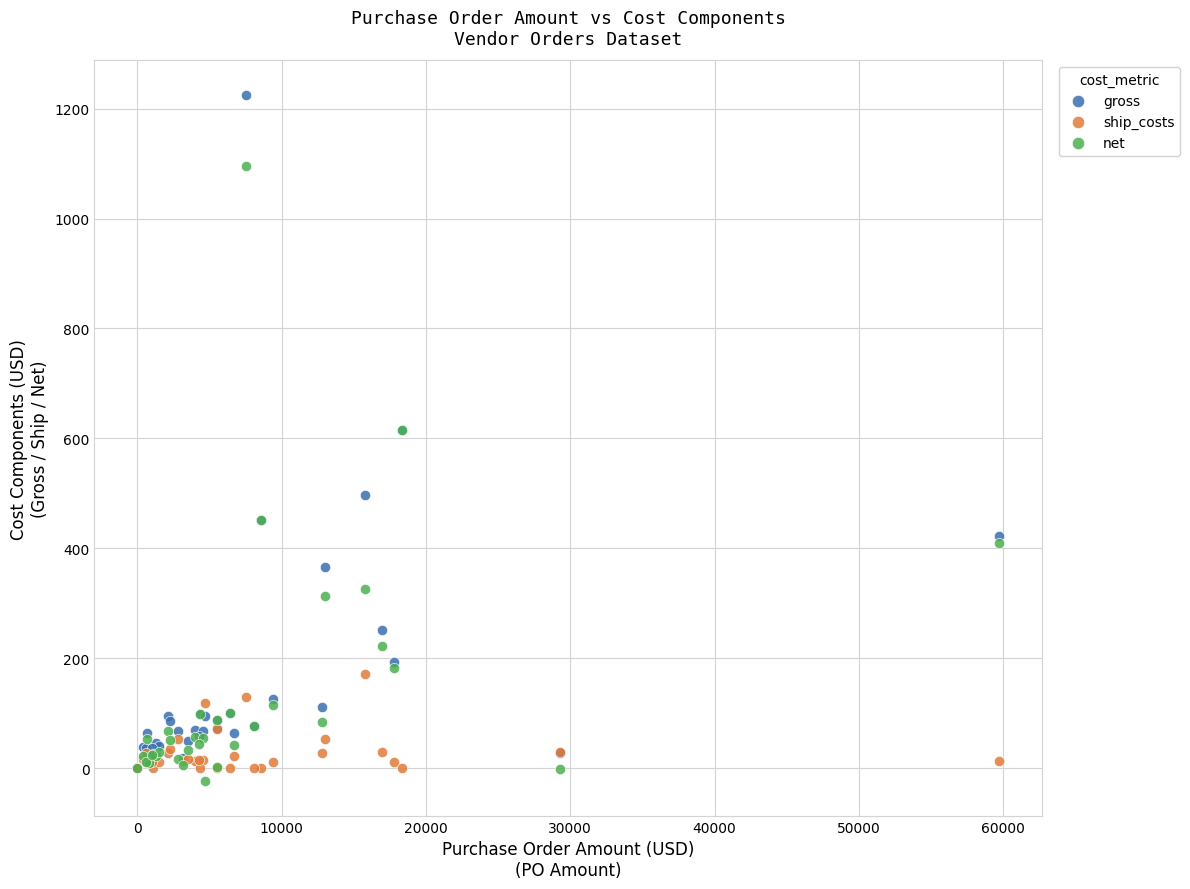

In the net series, what Y value is closest to 535?

616.0